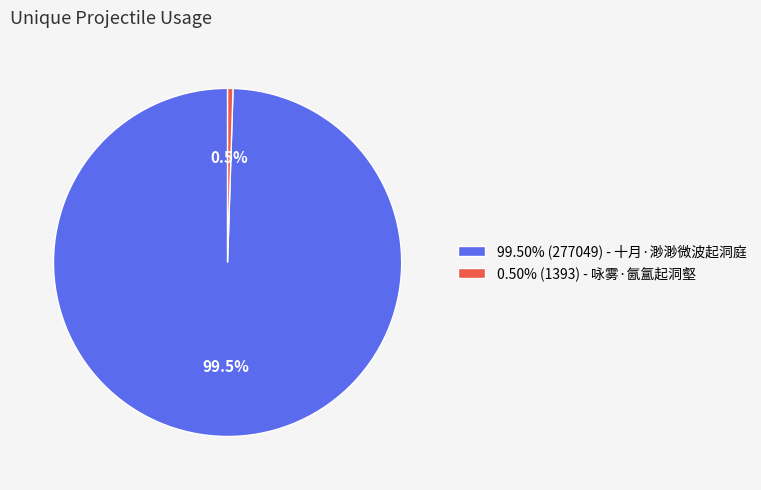

Is there any slice that represents more than half of the pie?

Yes